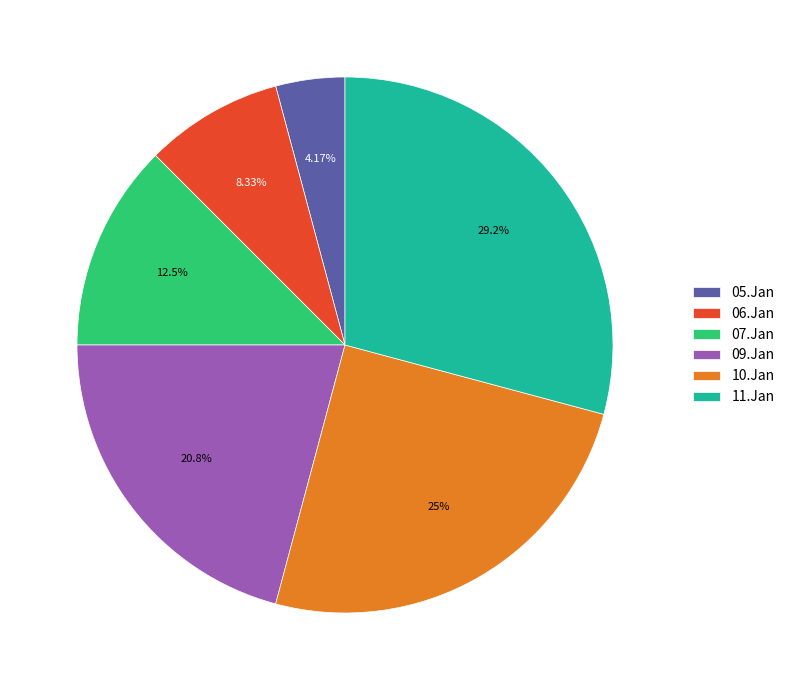

What percentage do 07.Jan and 09.Jan together represent?

33.3%